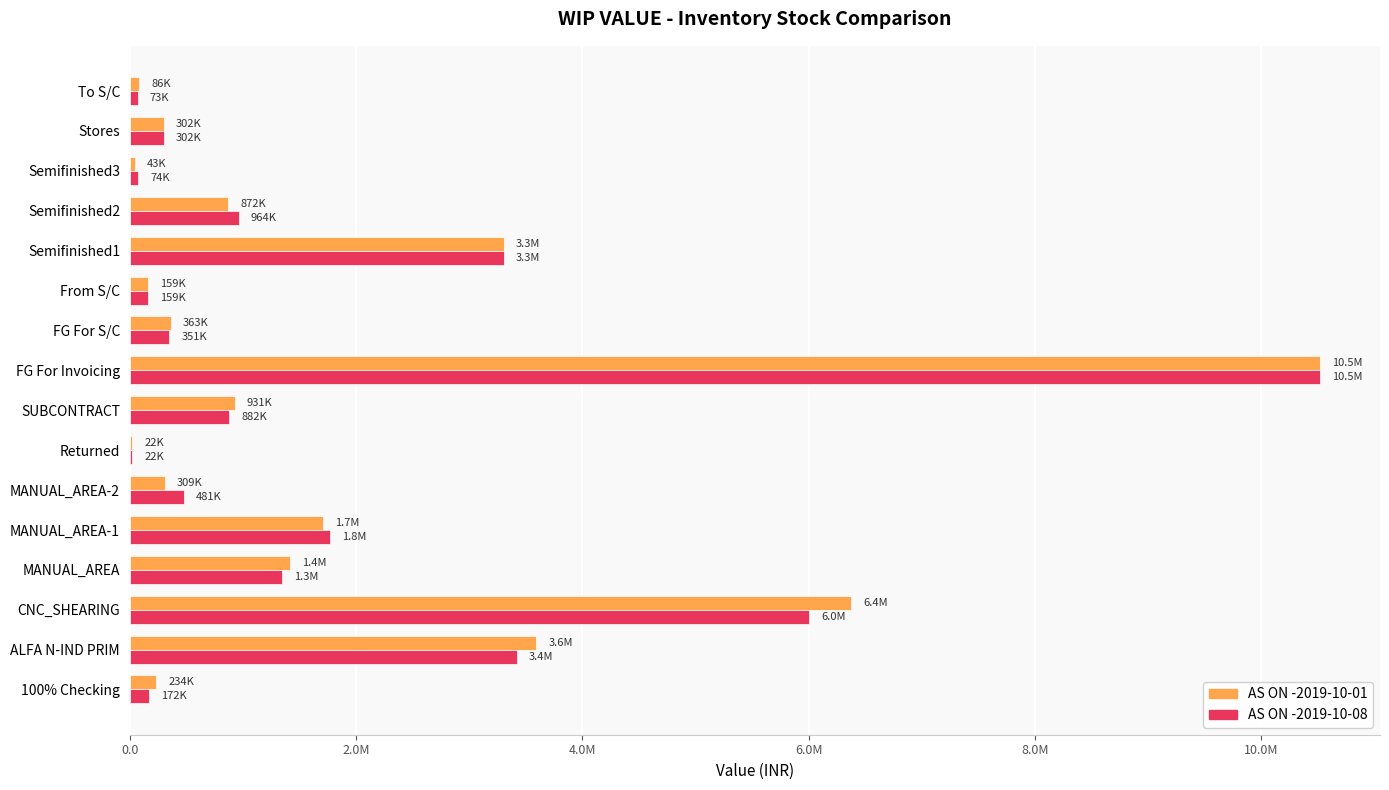

At how many categories does at least one series exceed 8127074?

1